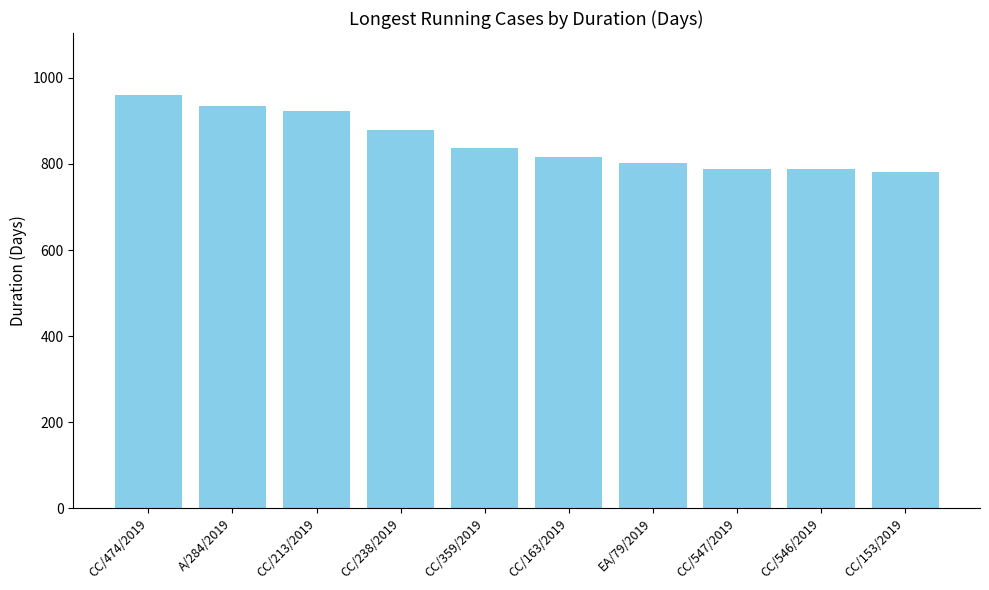

The chart shows a value of 838 at CC/359/2019. True or false?

True